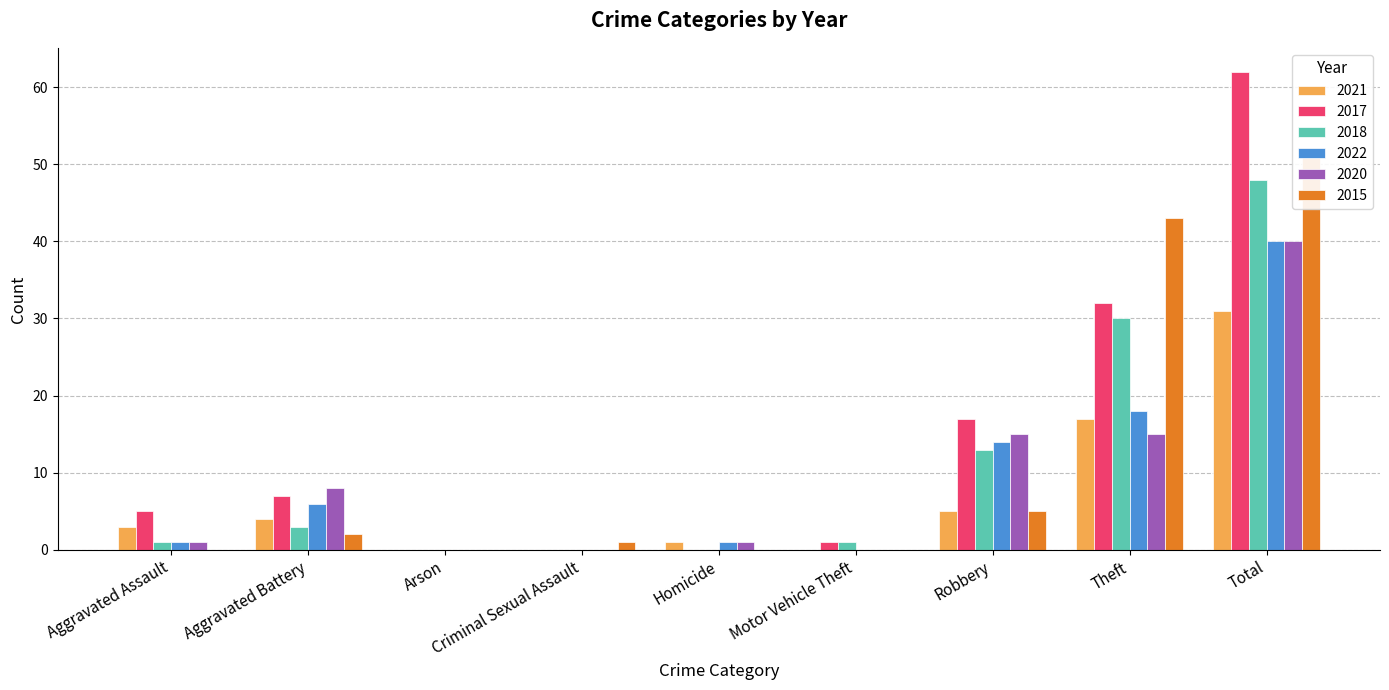

What is the label of the 4th bar from the right?

Motor Vehicle Theft